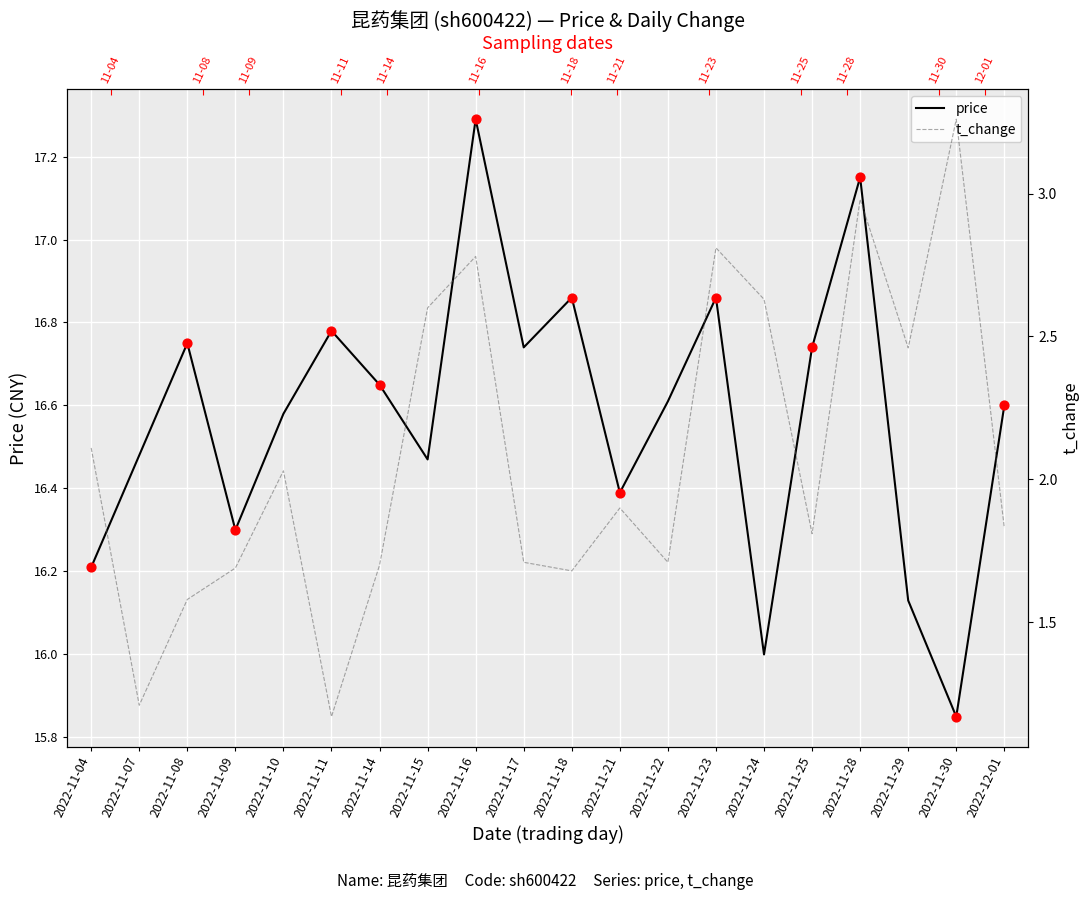

What are all the series names shown in the legend?

price, t_change